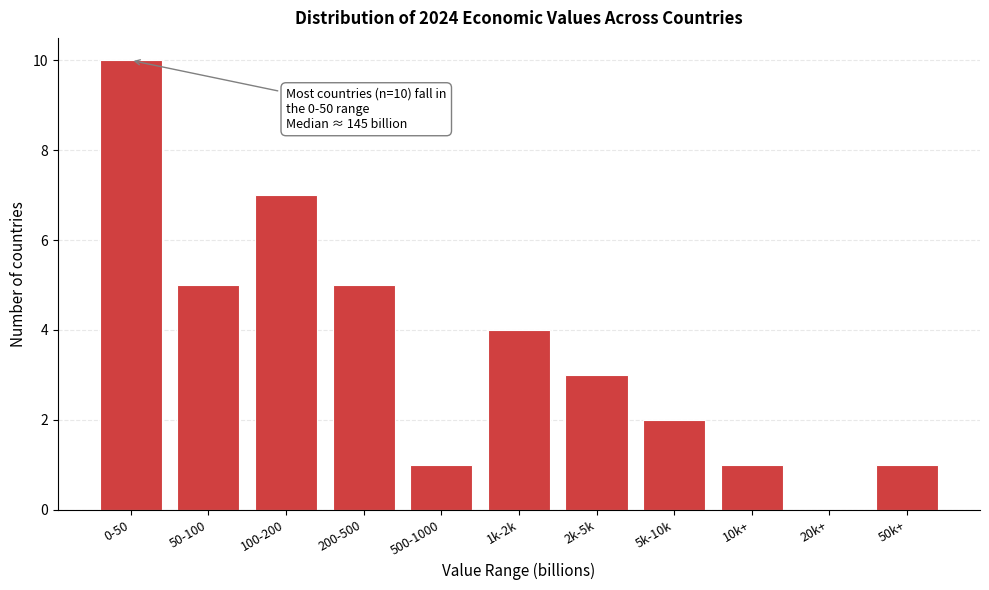

Reading left to right, extract all data points from this chart.

0-50=10	50-100=5	100-200=7	200-500=5	500-1000=1	1k-2k=4	2k-5k=3	5k-10k=2	10k+=1	20k+=0	50k+=1